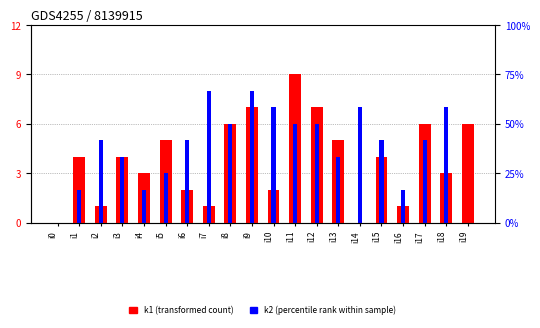

Does the chart contain stacked bars?

No